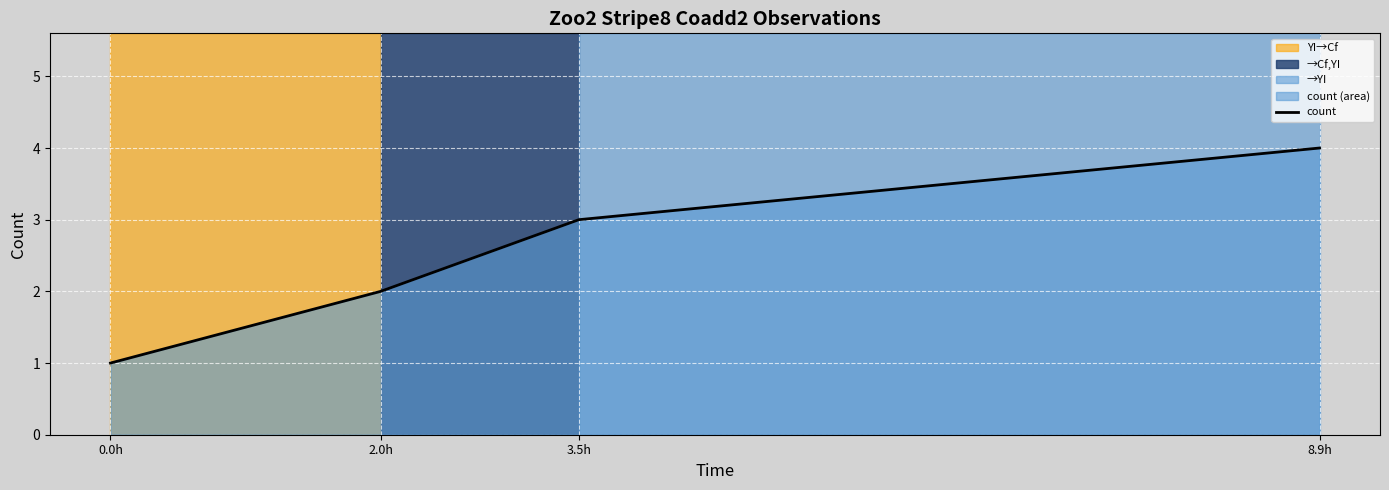

True or false: the data has more than 1 interior local peaks.

False